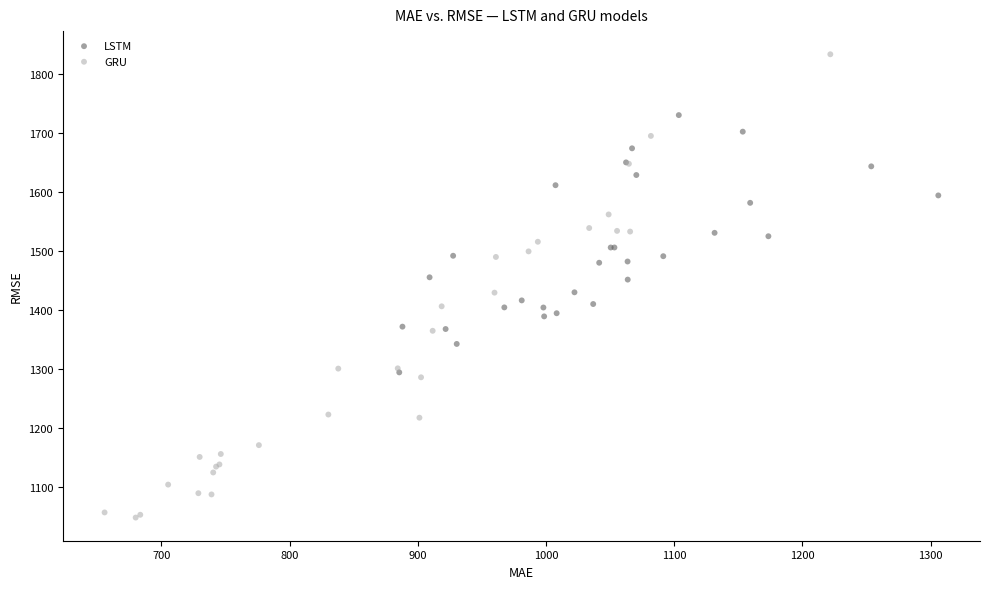

Which series contains the highest Y value?

GRU